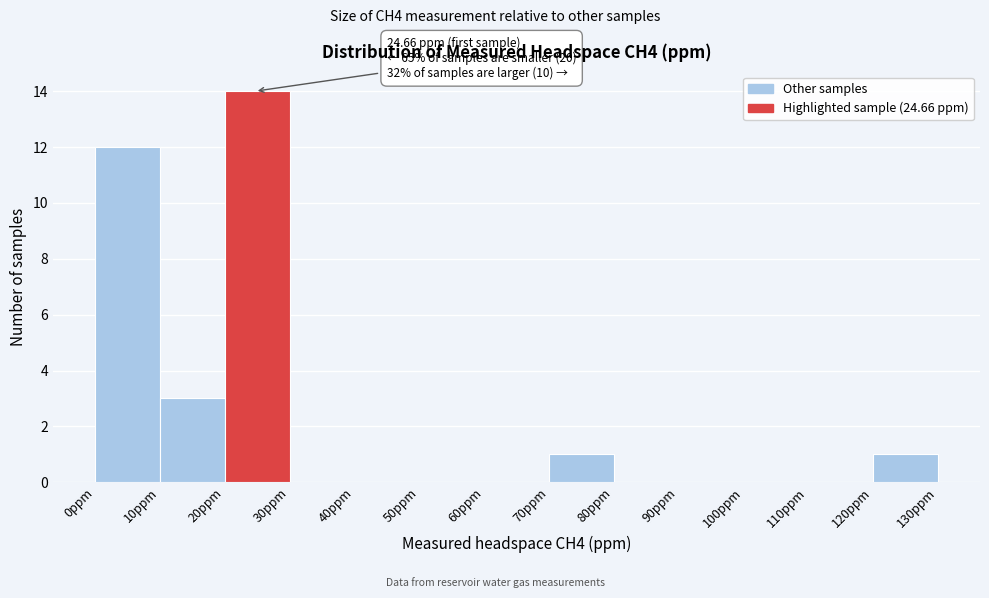

Over which range of the x-axis is the bar tallest?

20 to 30